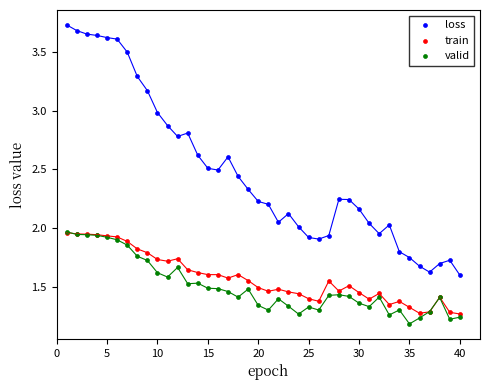

What are all the series names shown in the legend?

loss, train, valid